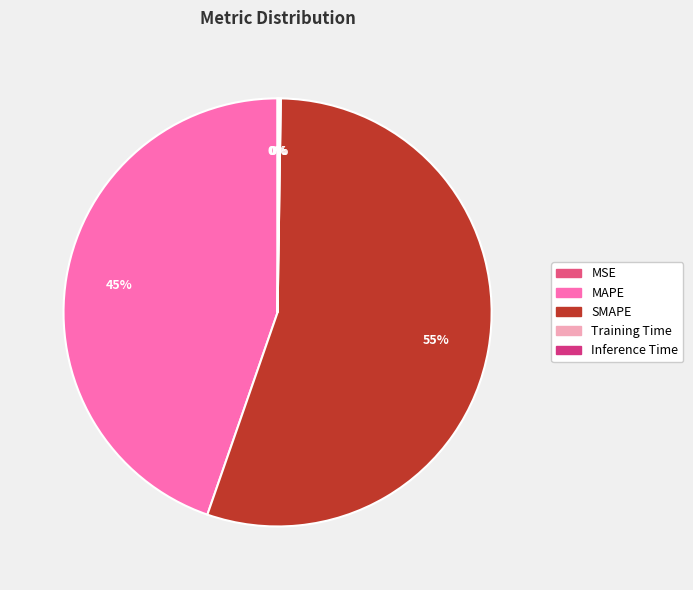

Rank the categories by value from highest to lowest.

SMAPE, MAPE, Inference Time, Training Time, MSE